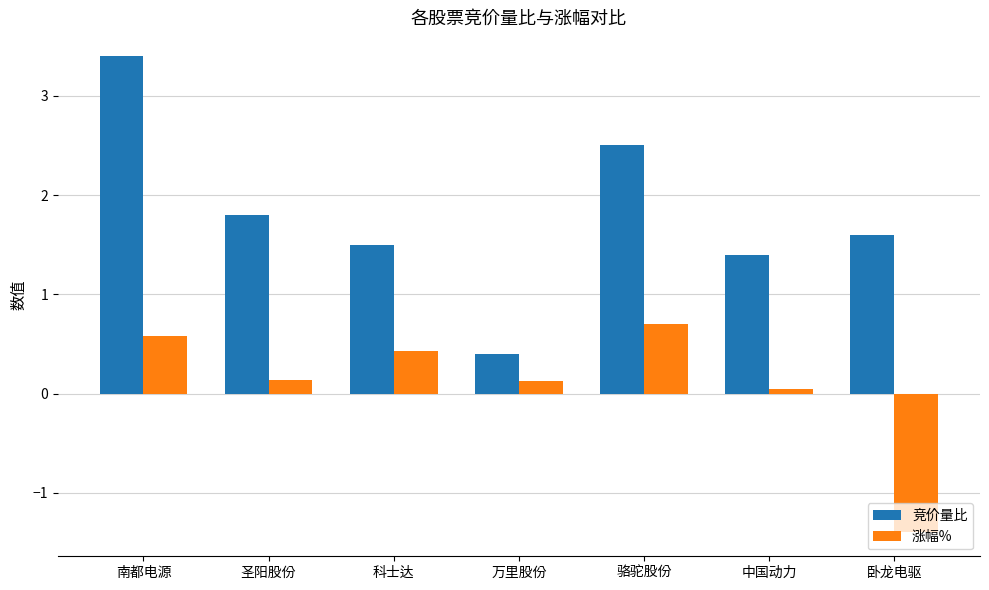

The 涨幅% series shows 0.4 at 南都电源. True or false?

False